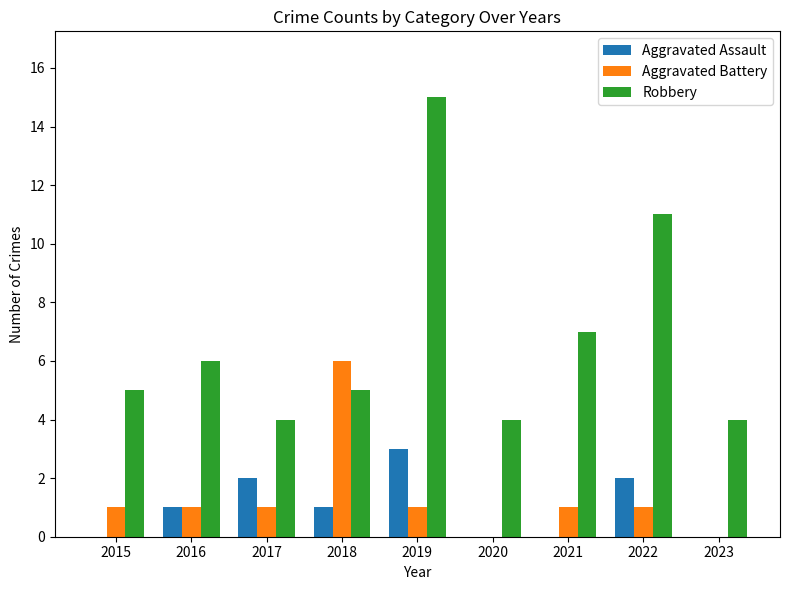

The Aggravated Assault series shows 3 at 2019. True or false?

True